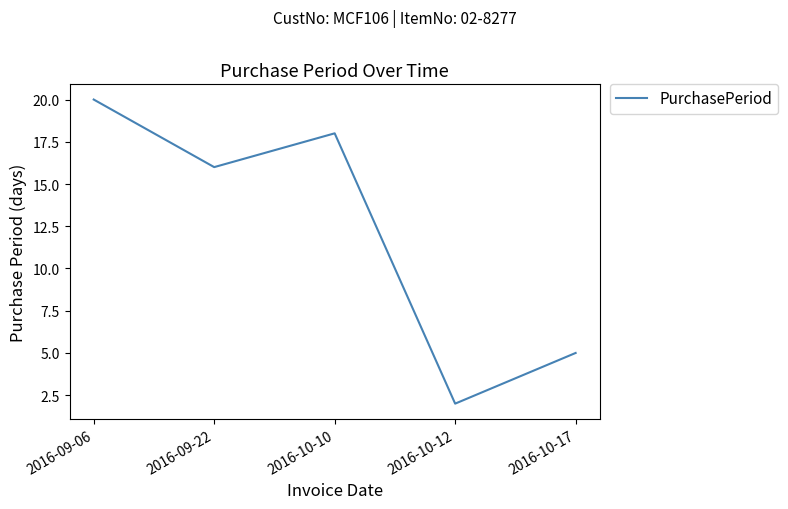

Where does the data first go above 16?

2016-09-06